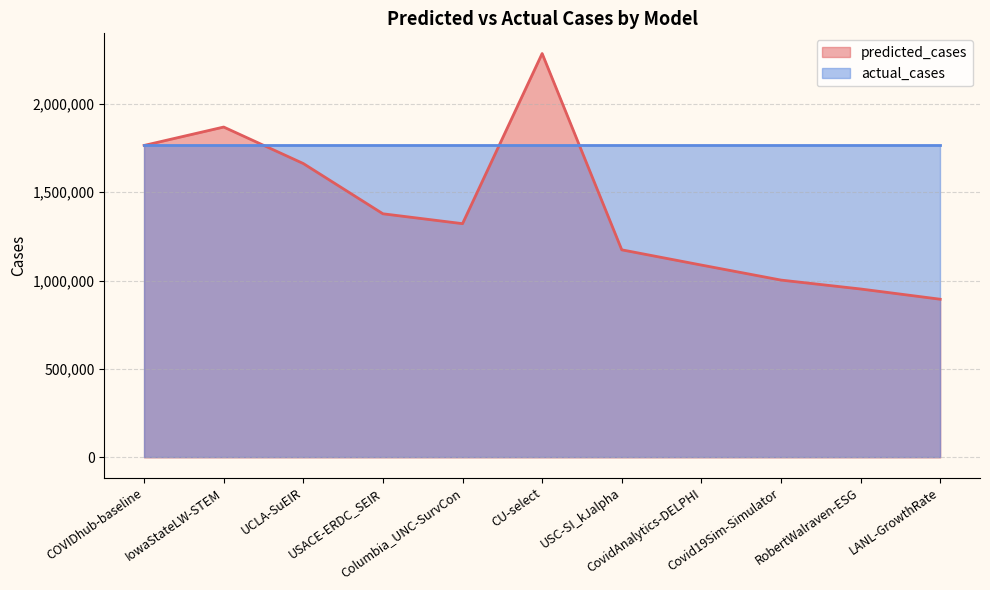

True or false: there are more than 2 points higher than both neighbors.

False